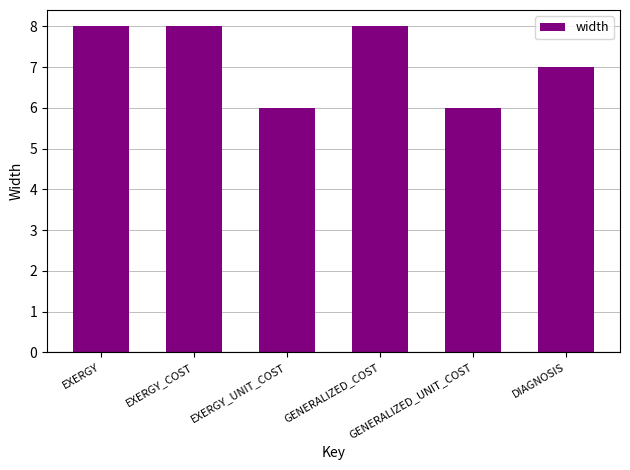

Between EXERGY_UNIT_COST and EXERGY, which is larger?

EXERGY